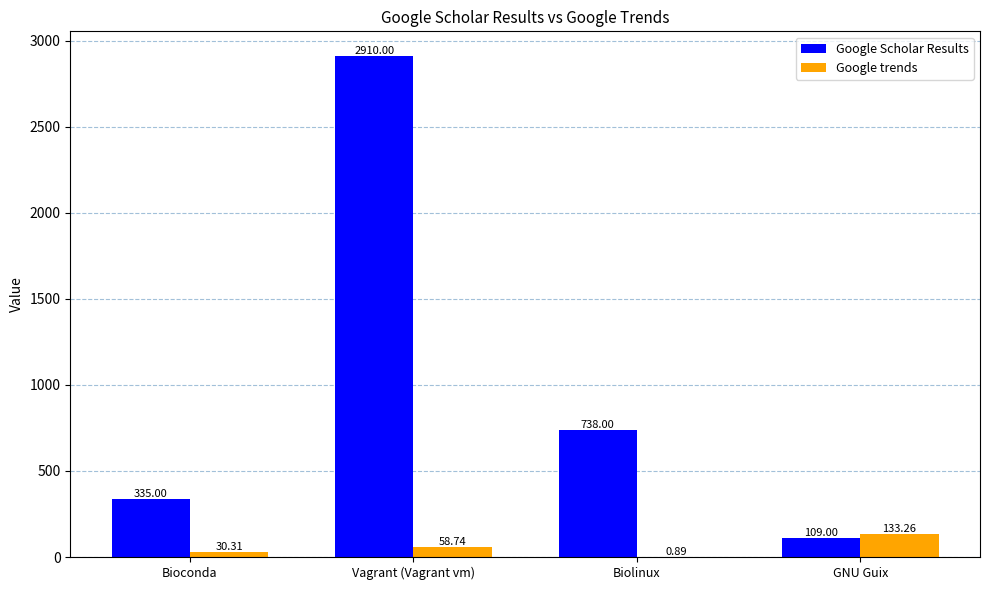

Where is Google trends nearest to the value 67?

Vagrant (Vagrant vm)